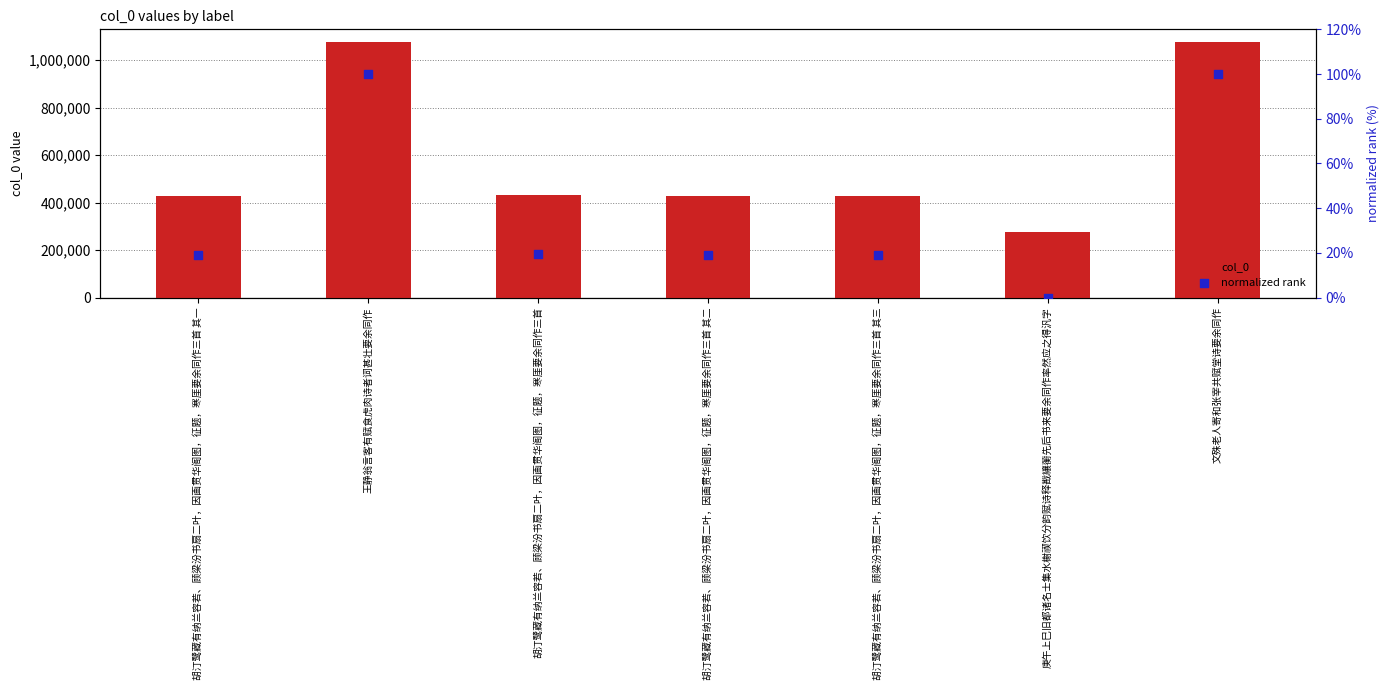

Which series has the widest spread of Y values?

col_0